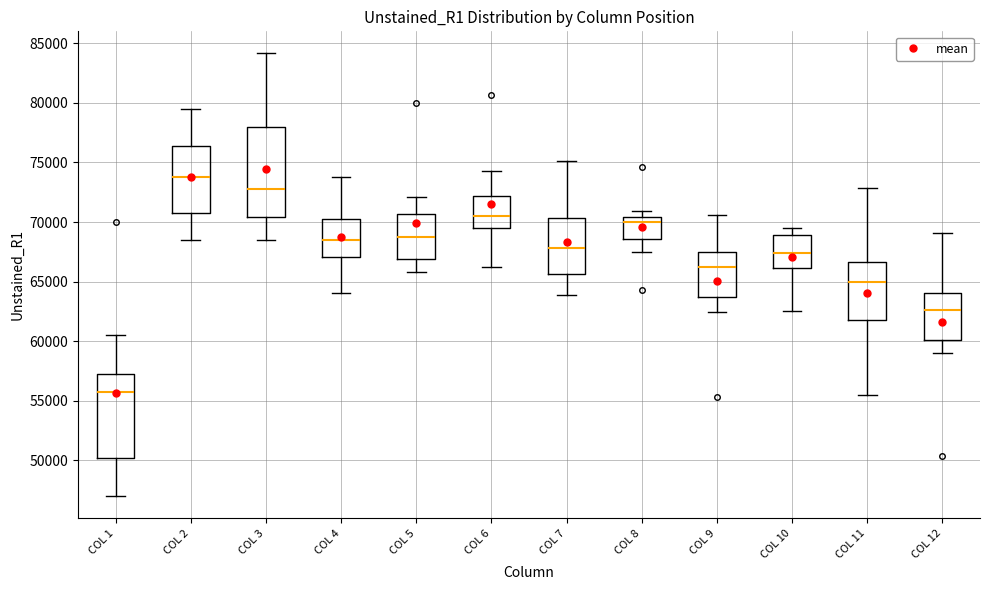

Comparing the boxes themselves (not the whiskers), which one is the tallest?

COL 3